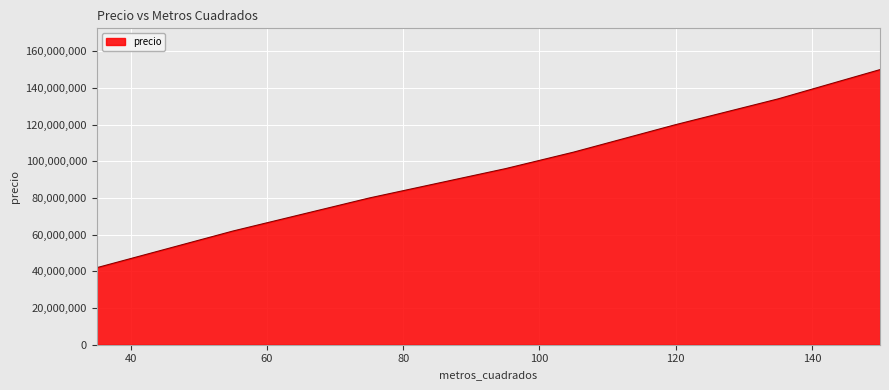

What is the difference between the maximum and minimum values?

108000000